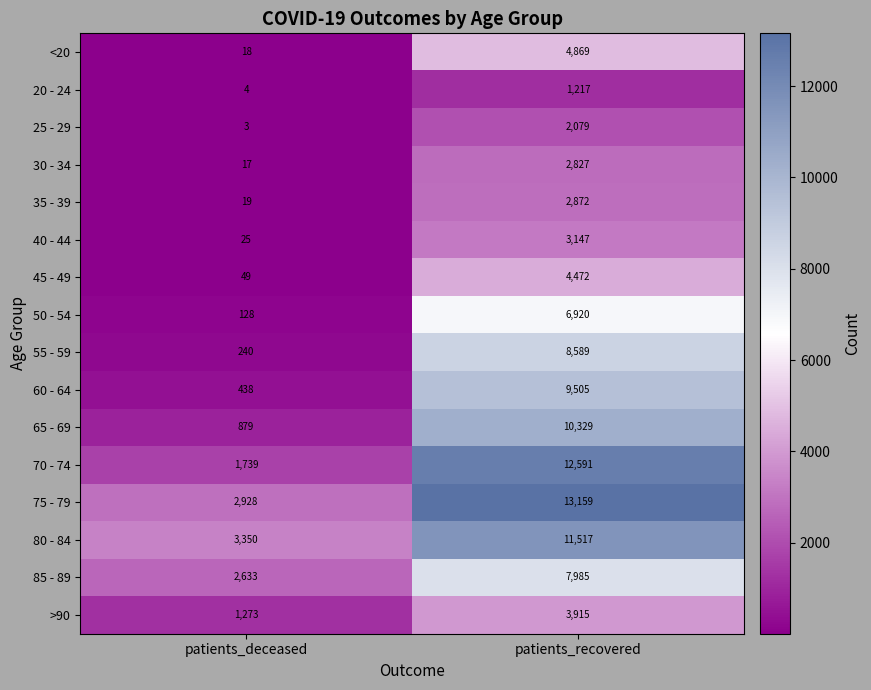

What is the lowest value of the 55 - 59 series?

240